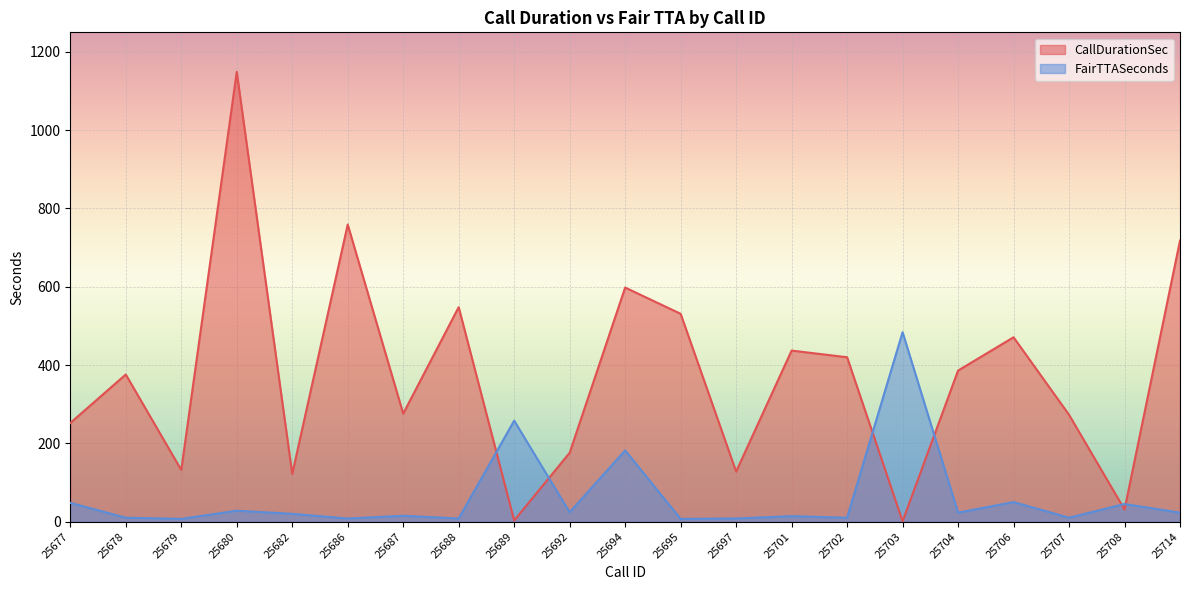

Which series has the widest spread of values?

CallDurationSec